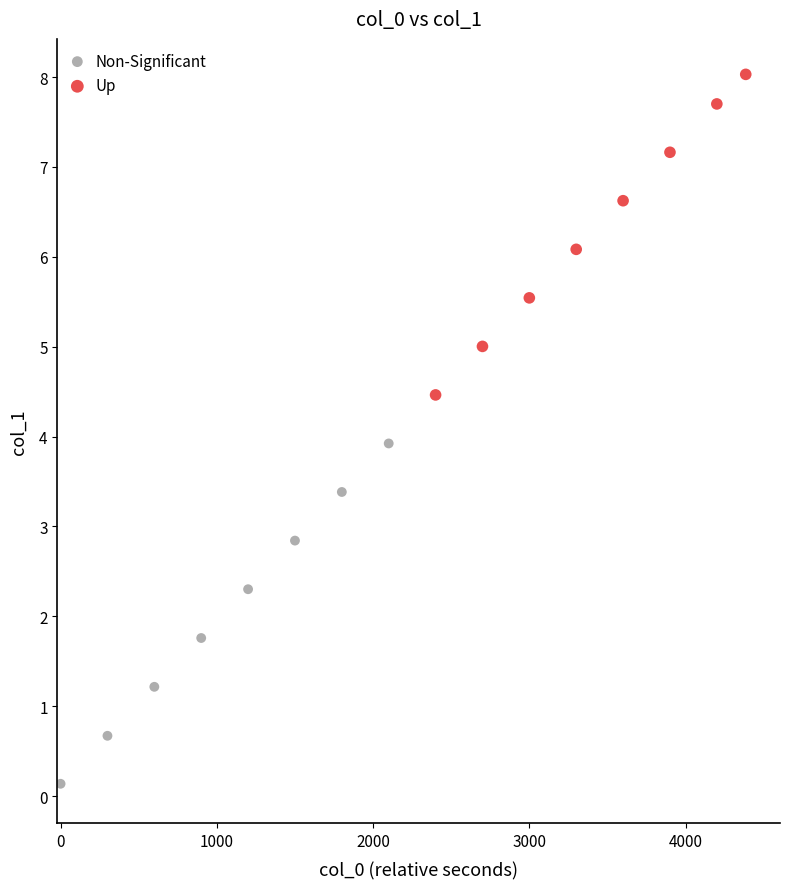

Which series reaches the minimum Y coordinate?

Non-Significant